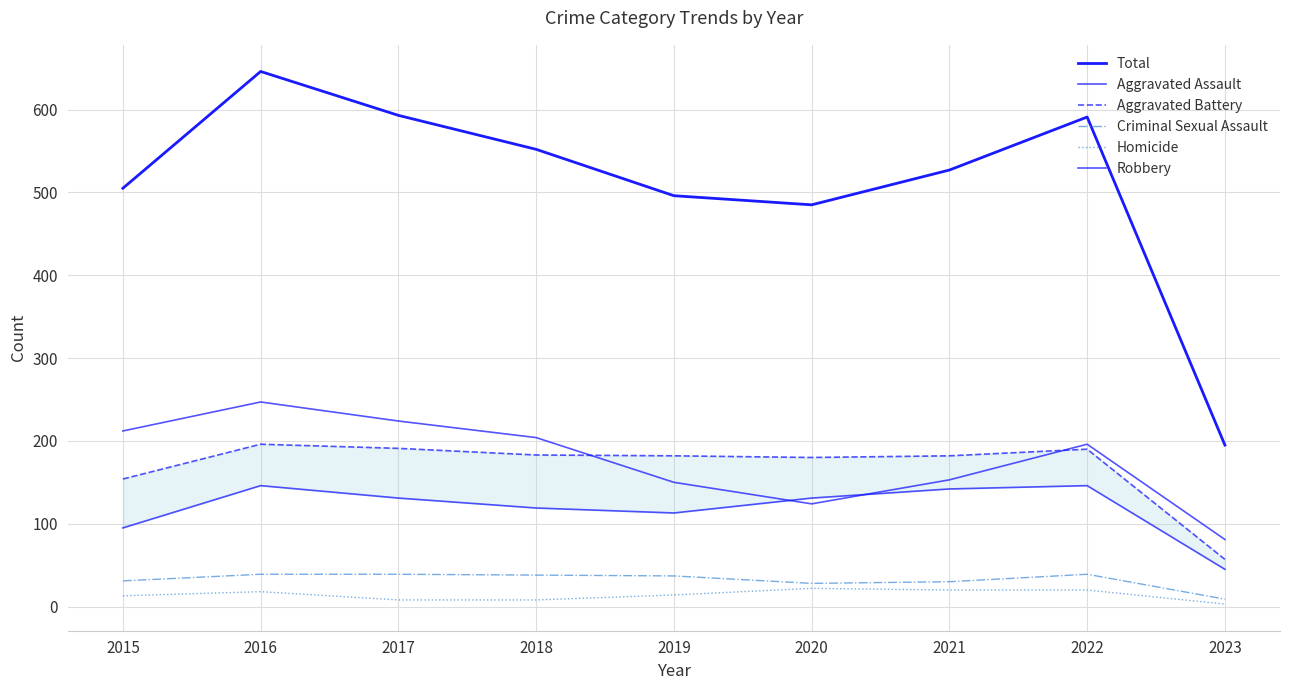

How many categories are shown in the chart?

9